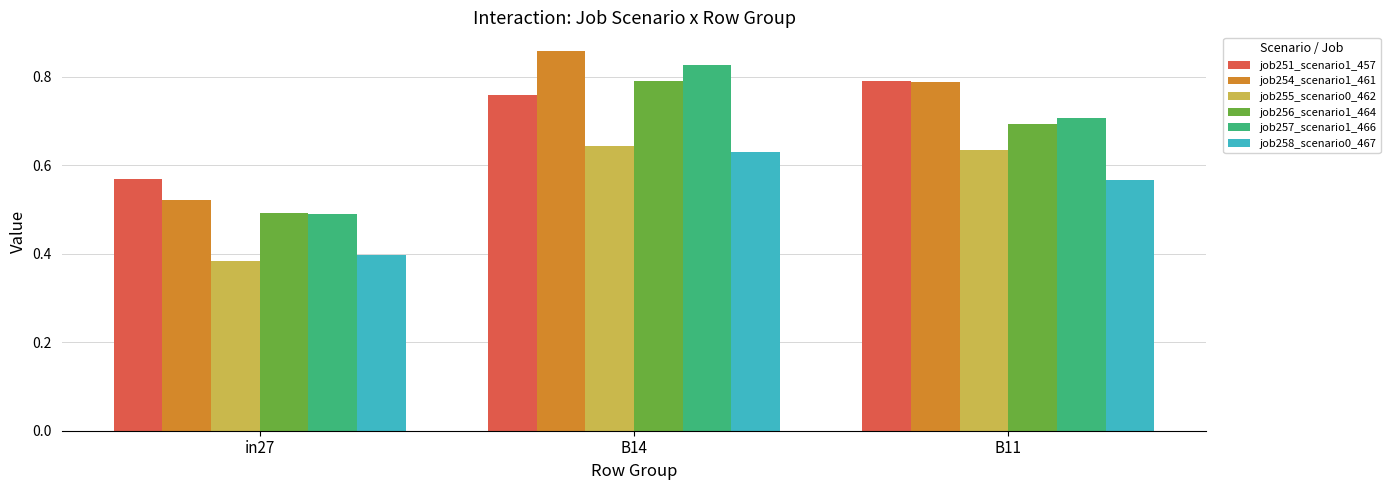

What are all the series names shown in the legend?

job251_scenario1_457, job254_scenario1_461, job255_scenario0_462, job256_scenario1_464, job257_scenario1_466, job258_scenario0_467